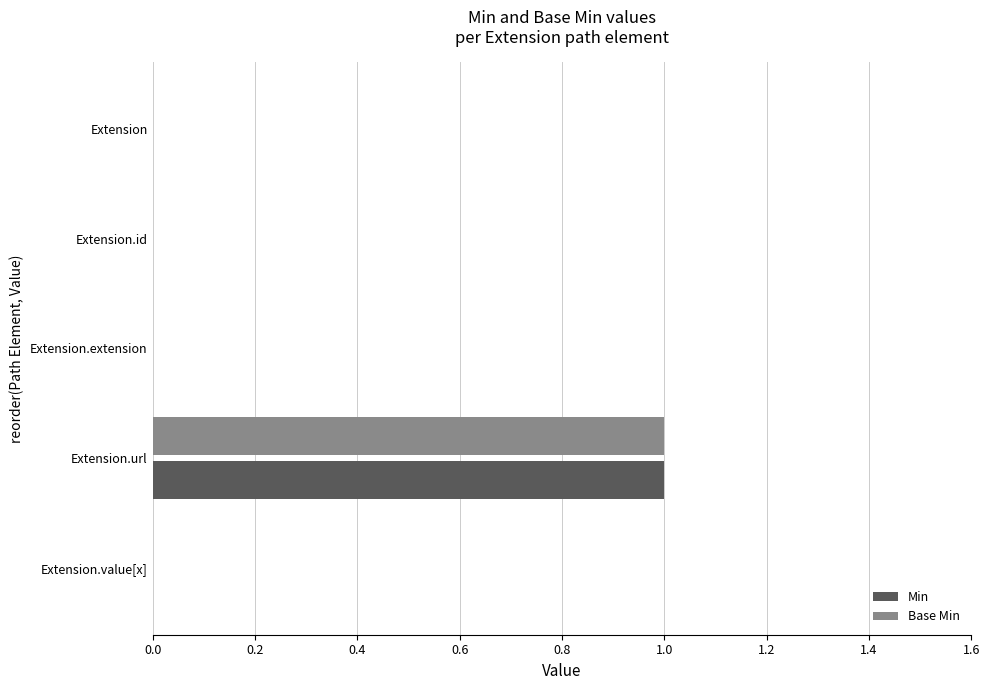

Is it true that Base Min equals -1 at Extension?

False